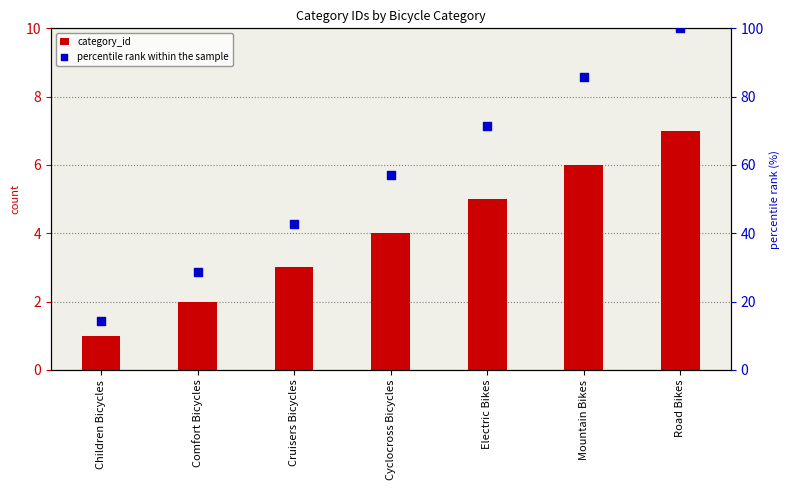

Which series reaches the maximum Y coordinate?

percentile rank within the sample